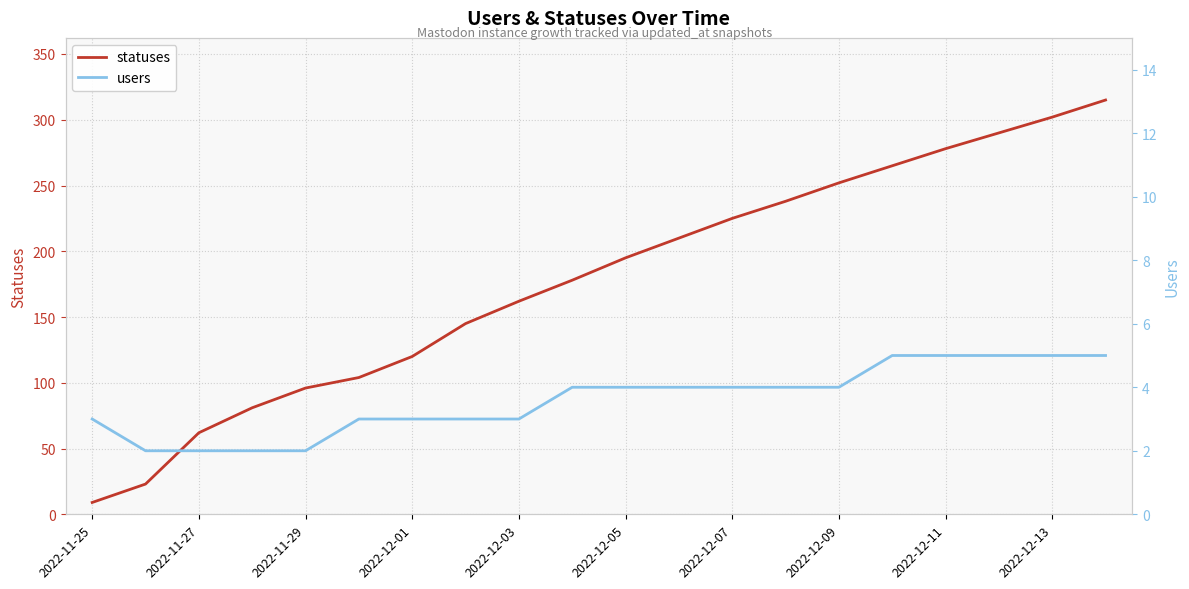

The value of statuses at 2022-11-29 is 128. True or false?

False